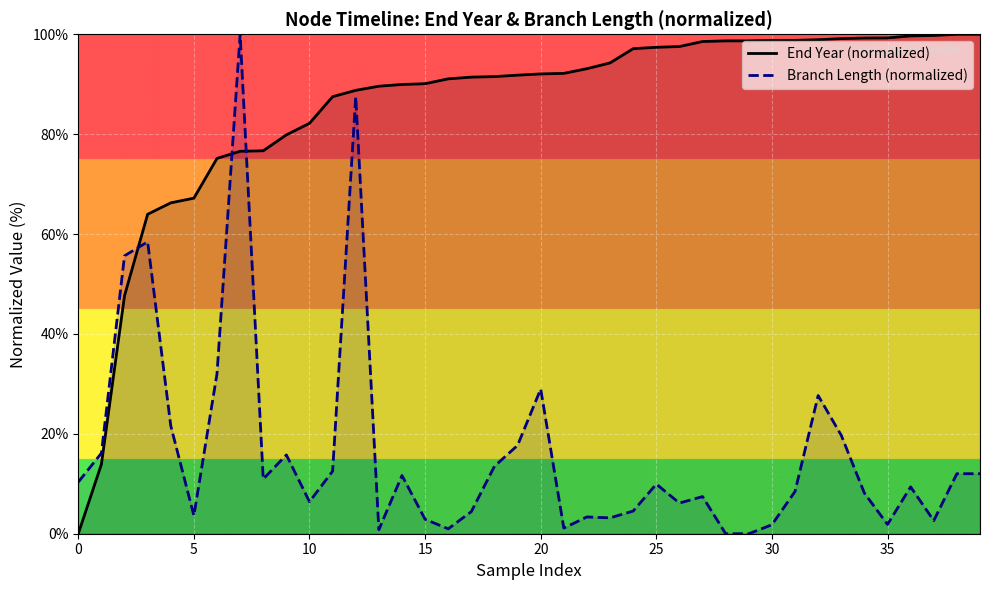

What is the maximum value shown in the chart?

100.0